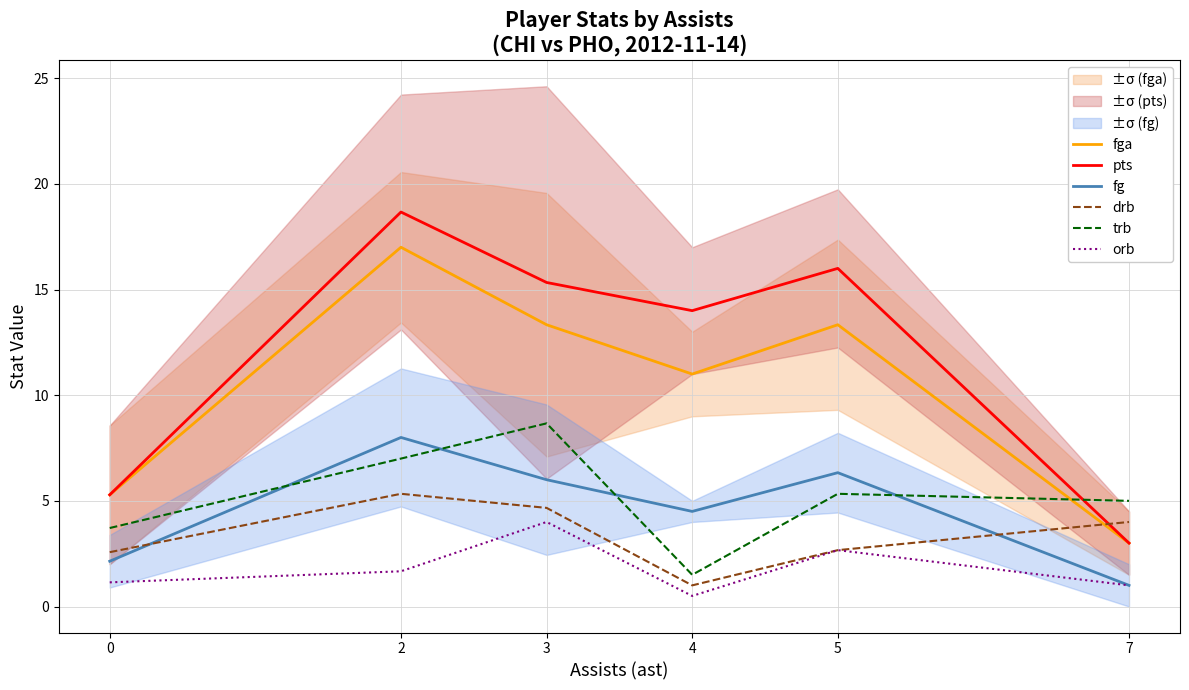

At which label does orb reach its minimum?

4